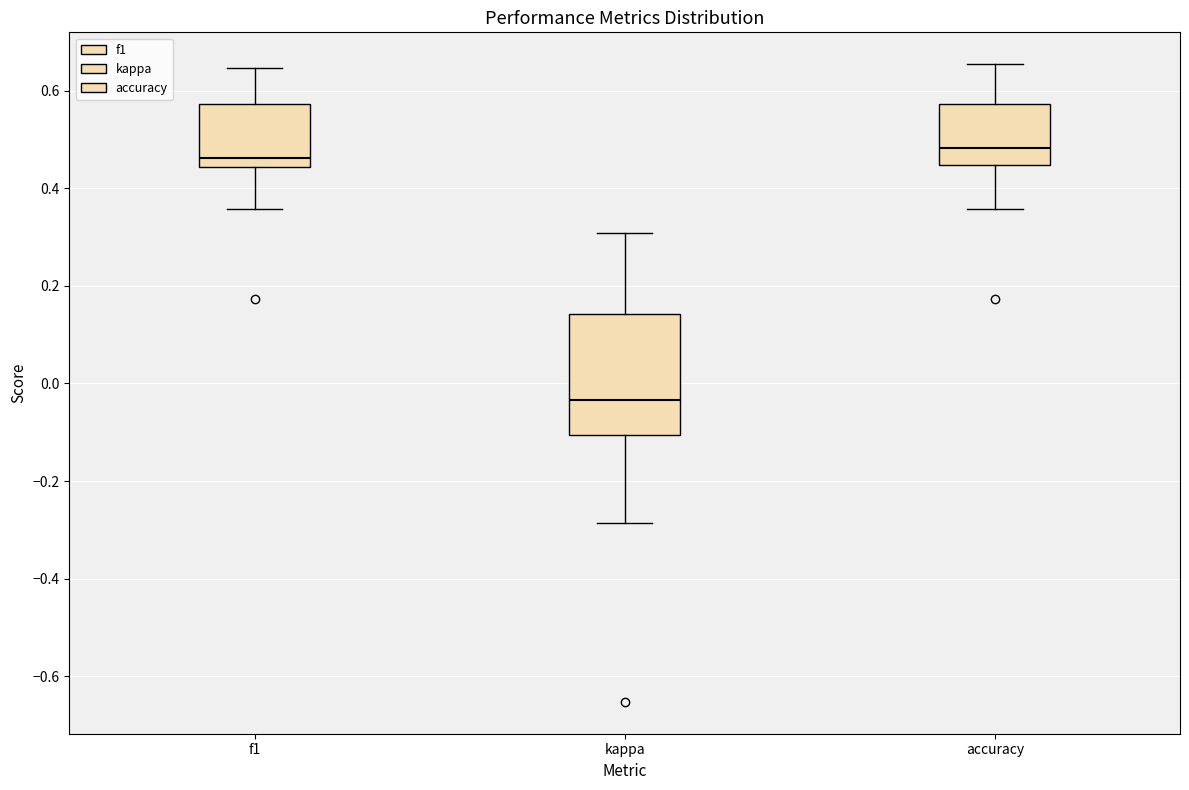

Which box is the tallest, from its lower edge to its upper edge?

kappa